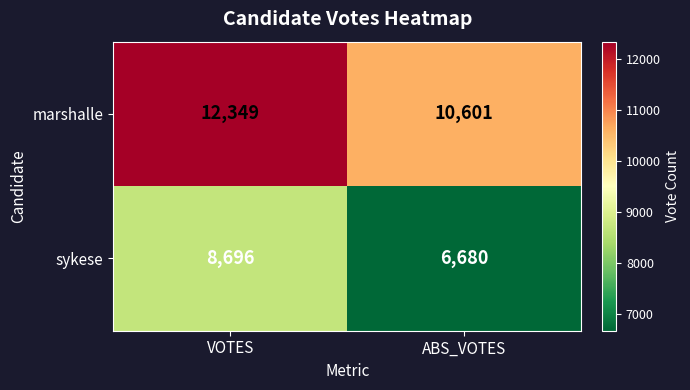

Rank the series at ABS_VOTES from highest to lowest value.

marshalle, sykese